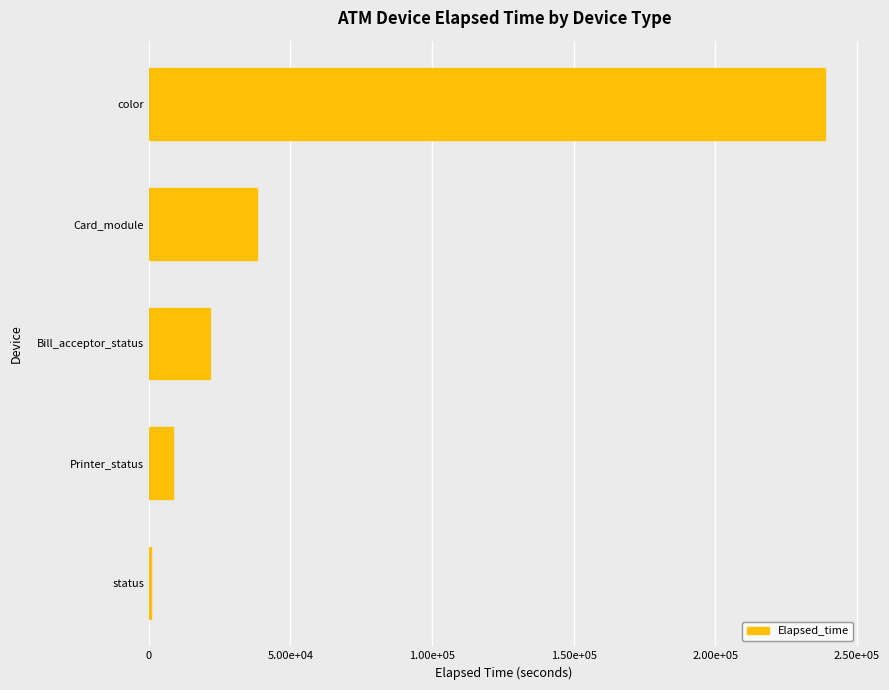

Does the chart contain any negative values?

No